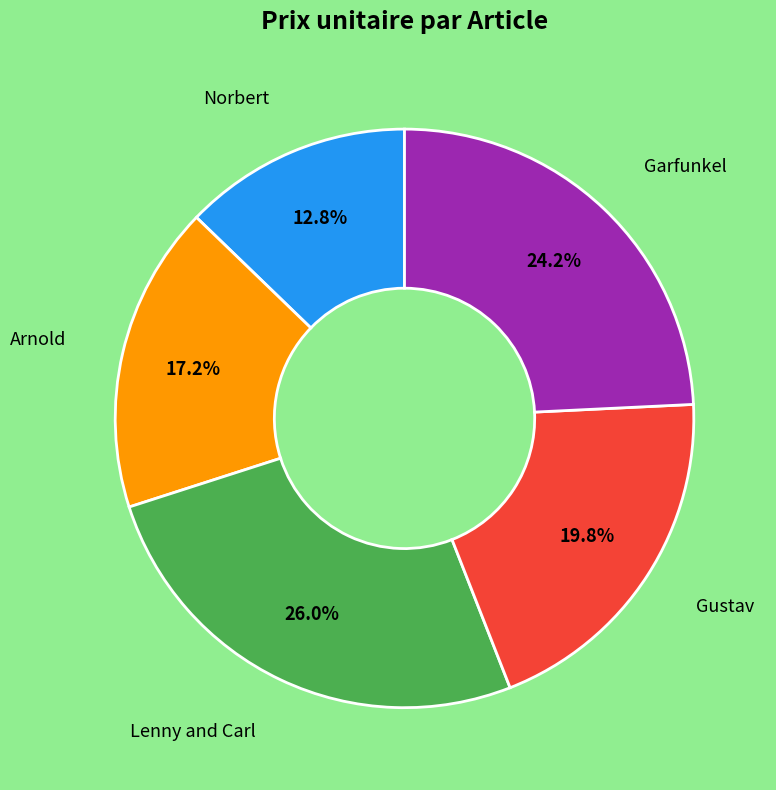

Is there any slice that represents more than half of the pie?

No